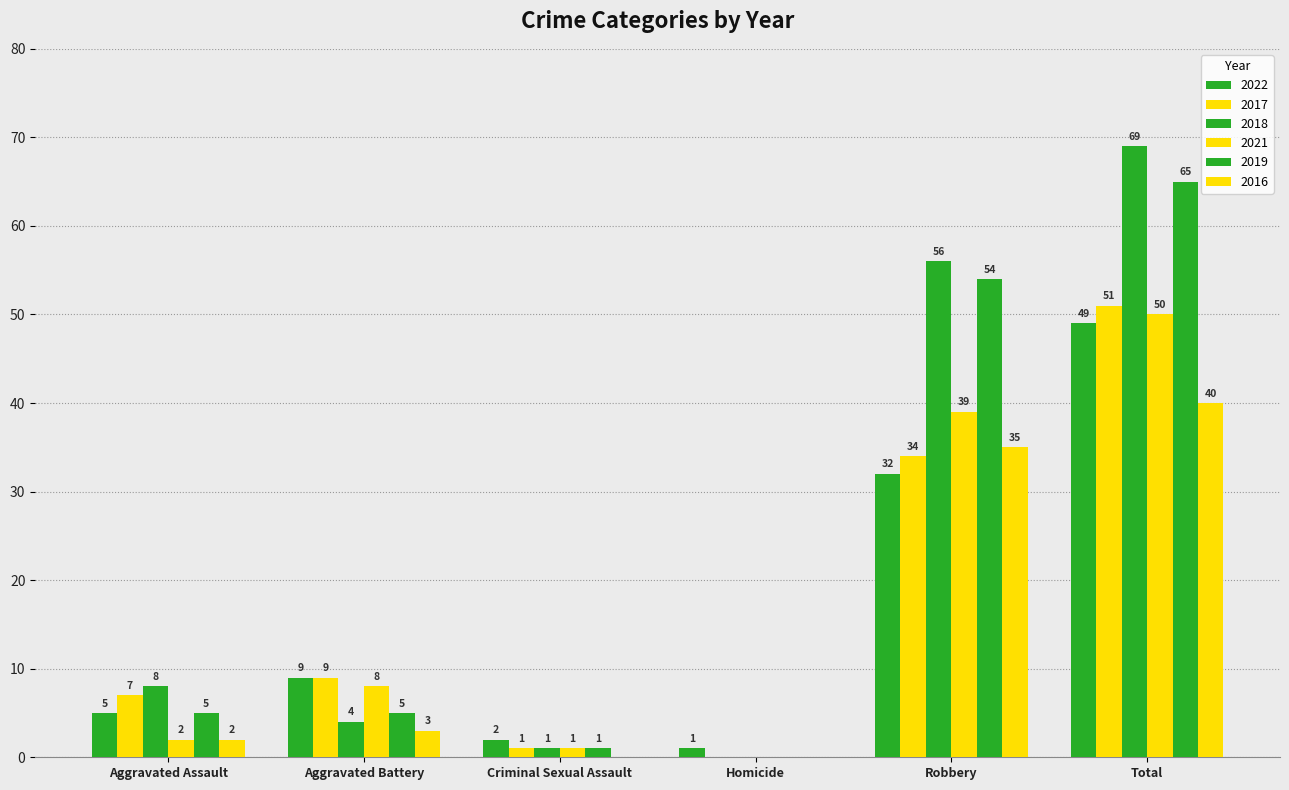

Count the number of categories in the chart.

6